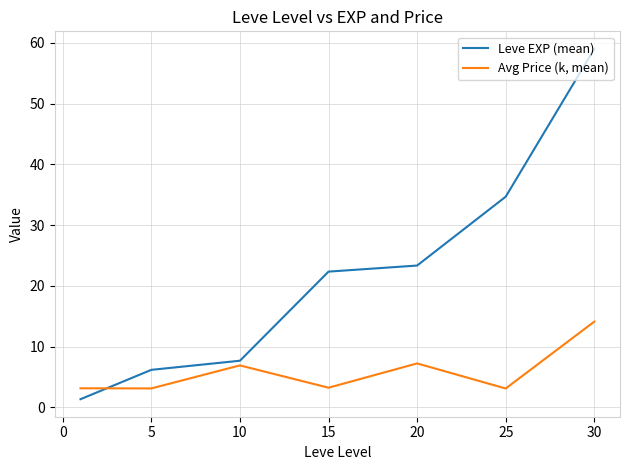

Which series has the widest spread of values?

Leve EXP (mean)